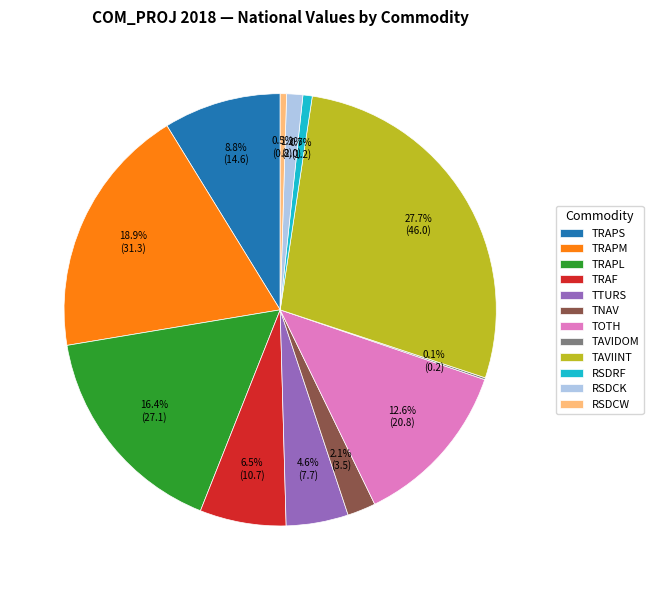

What portion of the pie excludes TRAPS?

91.2%